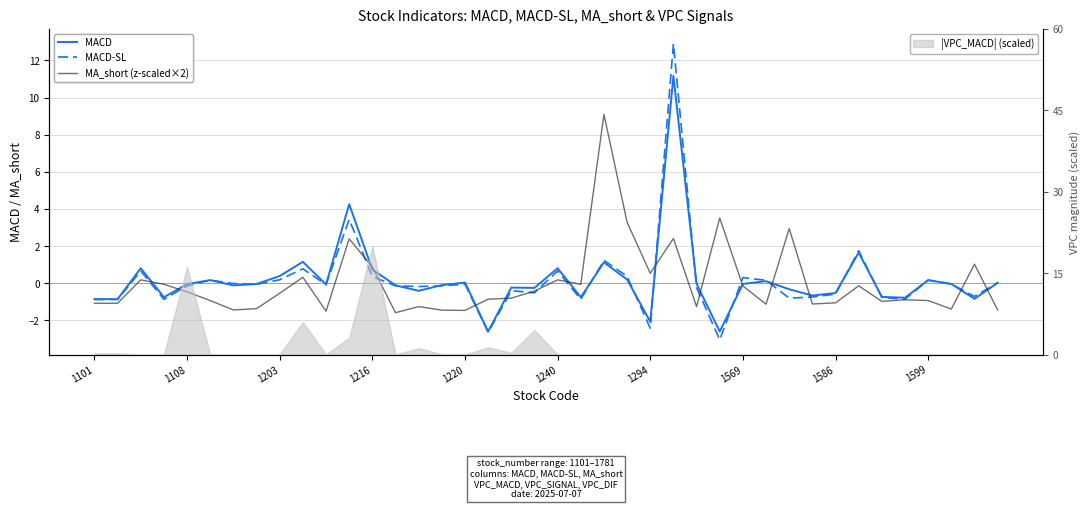

After their last crossing, which series has the higher values: MACD-SL or MACD?

MACD-SL